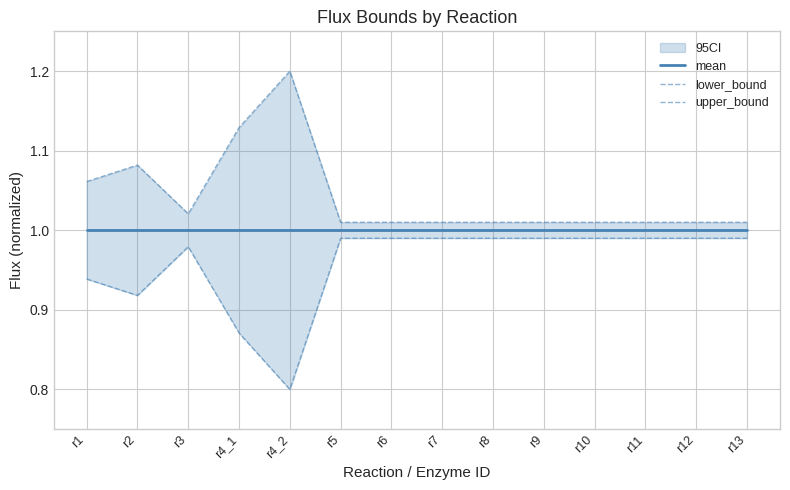

Where is the first local maximum for lower_bound?

r3